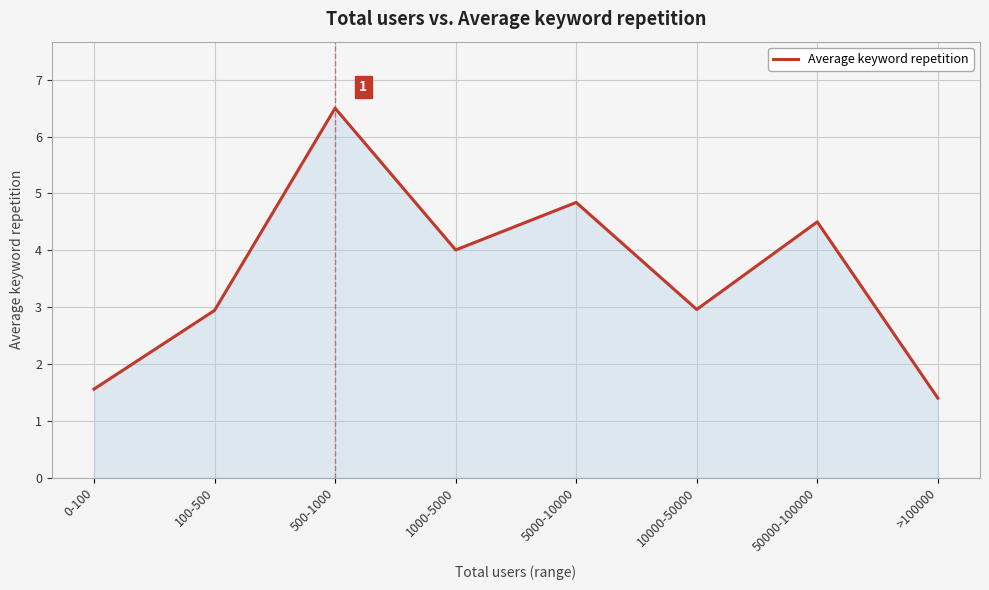

Is it true that the value at >100000 is 0.4?

False